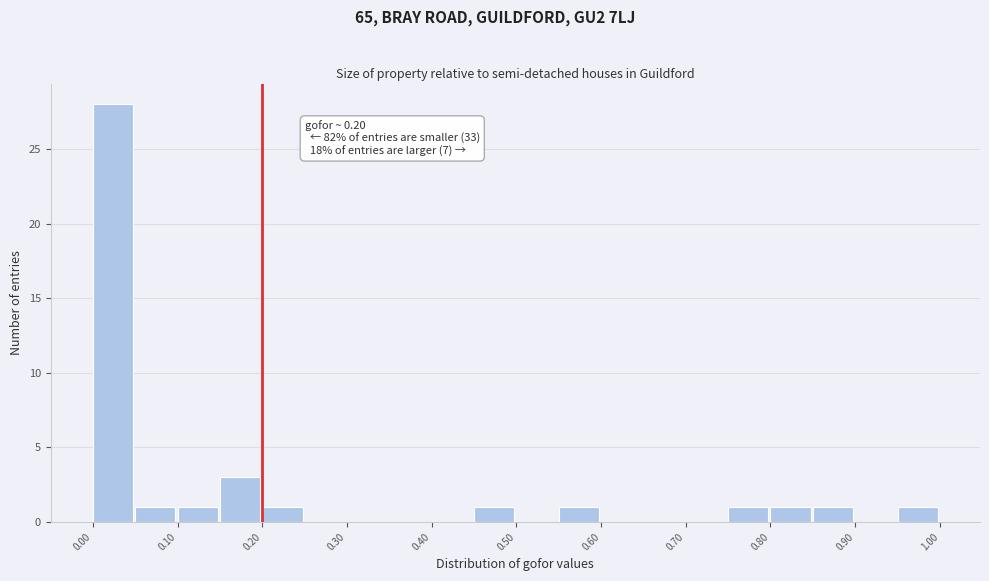

Which range on the x-axis has the tallest bar?

0.00 to 0.05